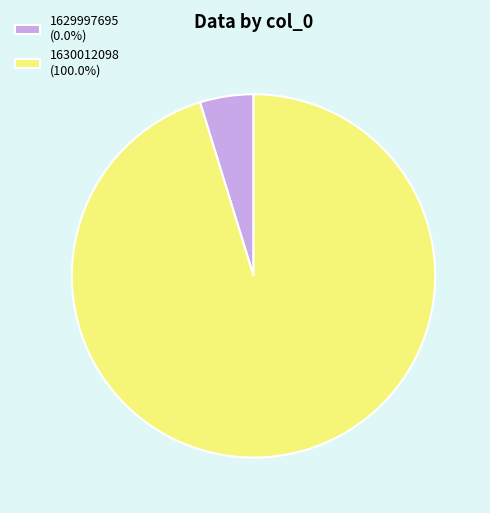

What is the smallest slice in the pie chart?

1629997695